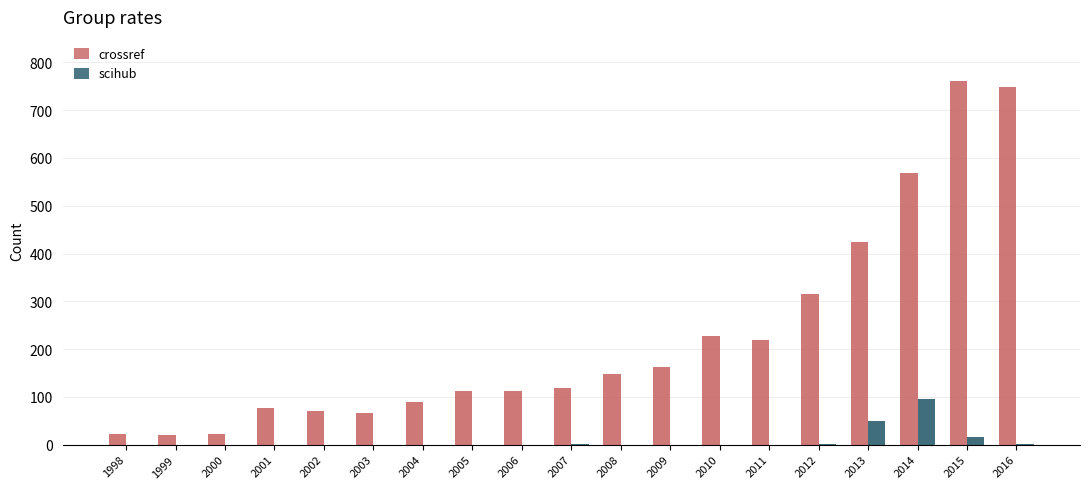

Count the number of categories in the chart.

19